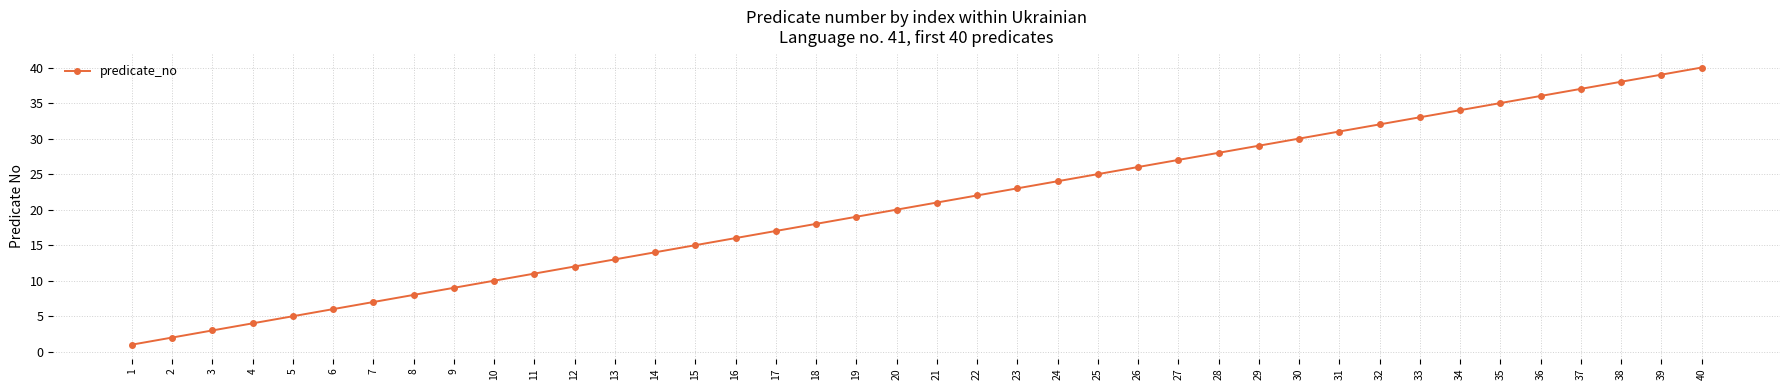

Which label corresponds to the largest value in the chart?

40